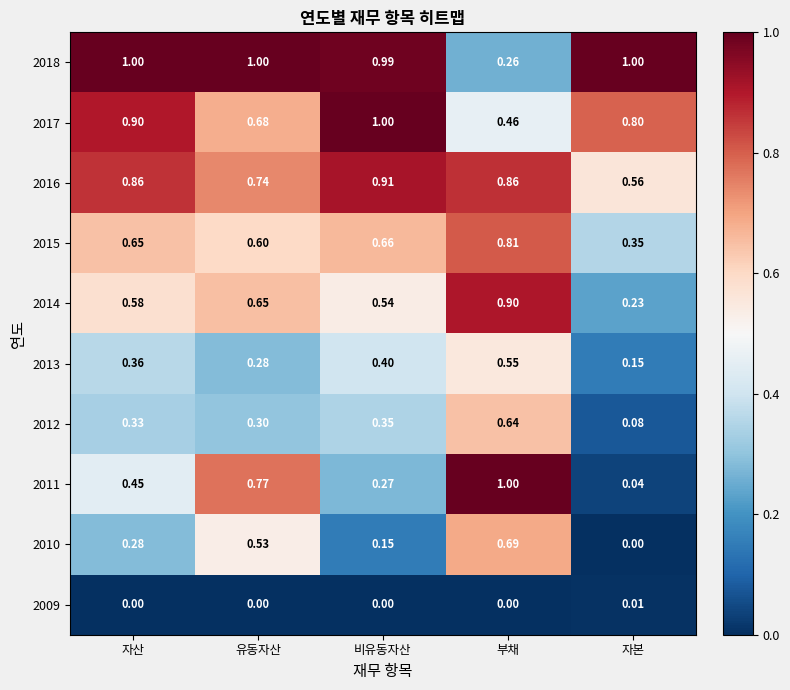

Is the value of 2015 at 유동자산 greater than the value of 2016 at 비유동자산?

No